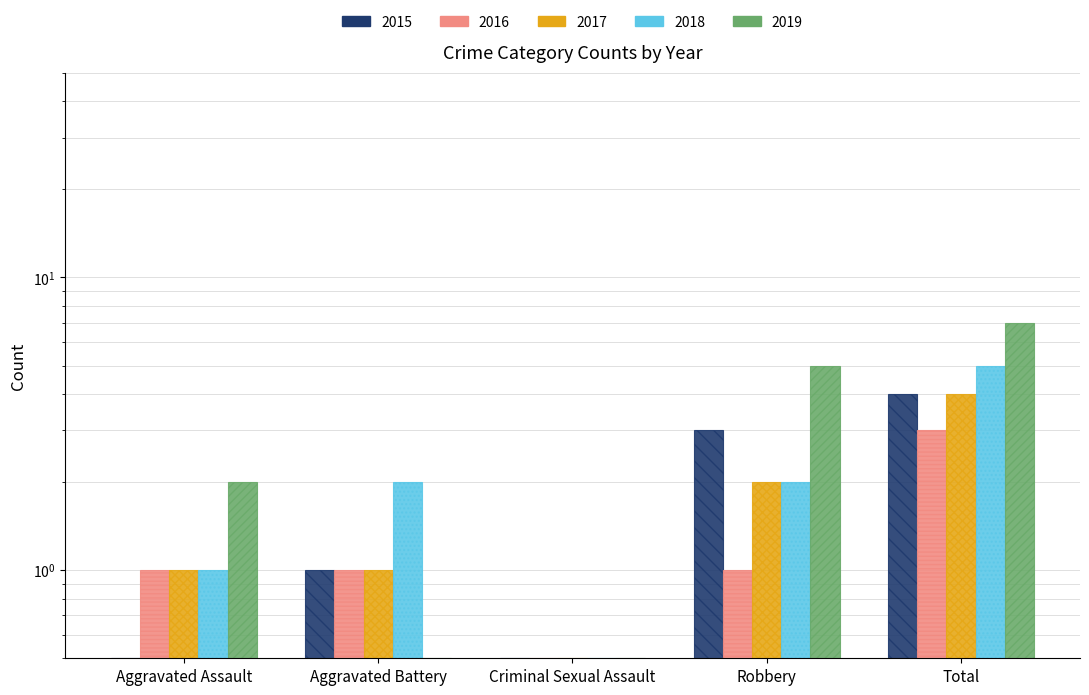

What is the value of the 2019 bar at the 1st from the left?

2.0